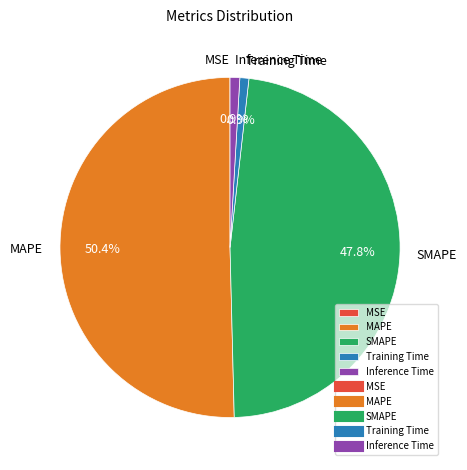

How much of the chart is everything except MAPE?

49.6%